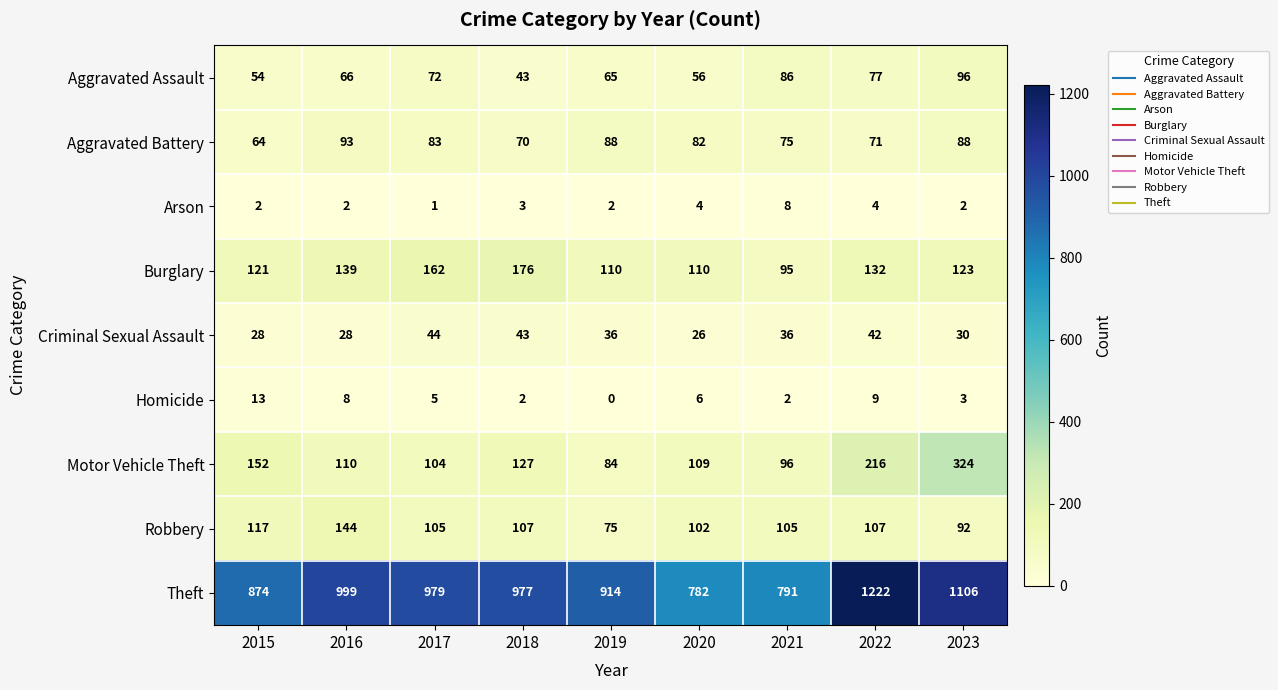

Which category has the highest value in the Criminal Sexual Assault series?

2017